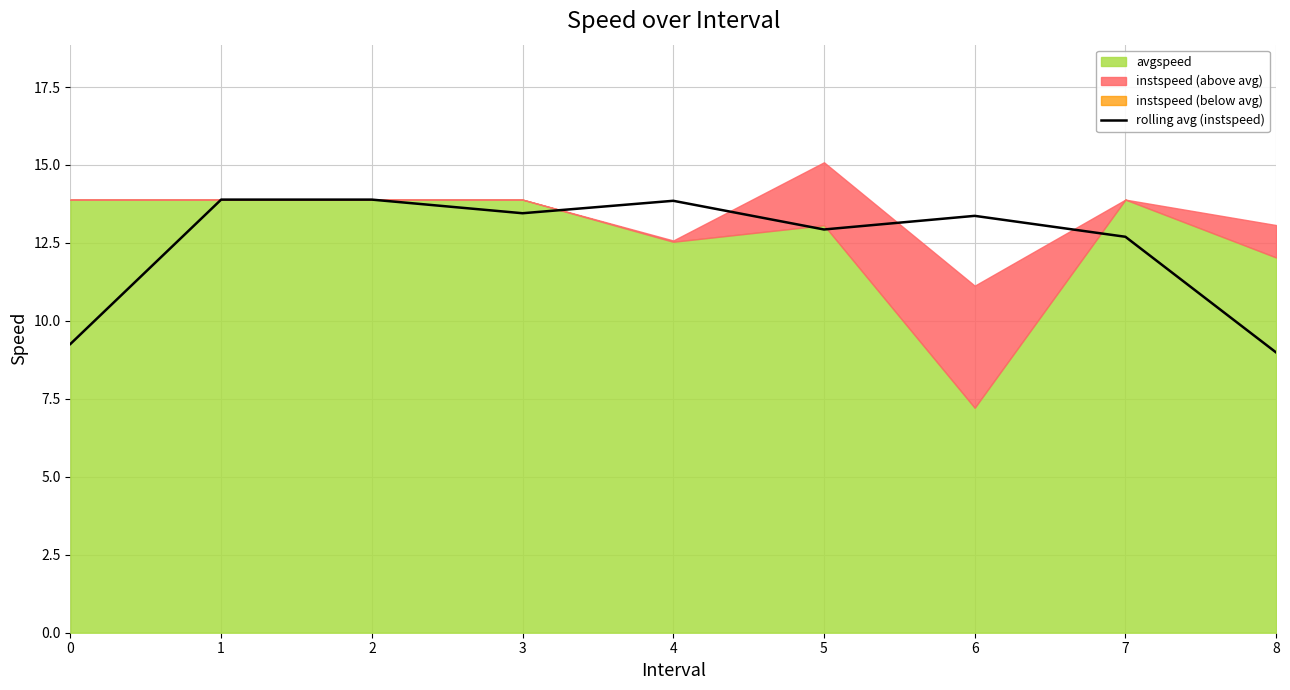

How many points are higher than both their immediate neighbors (excluding endpoints)?

2